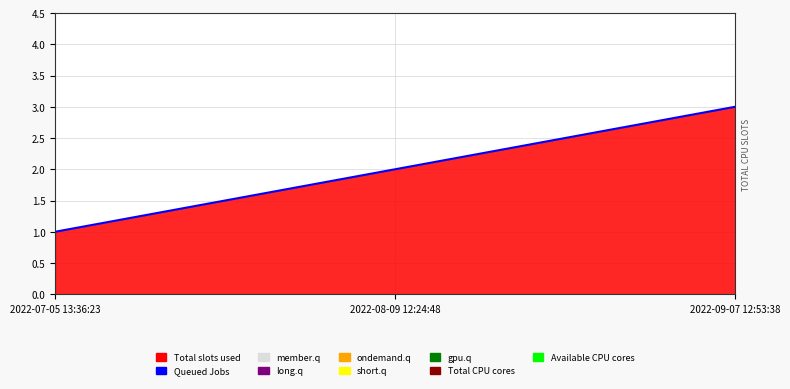

What is the approximate value at 2022-08-09 12:24:48?

2